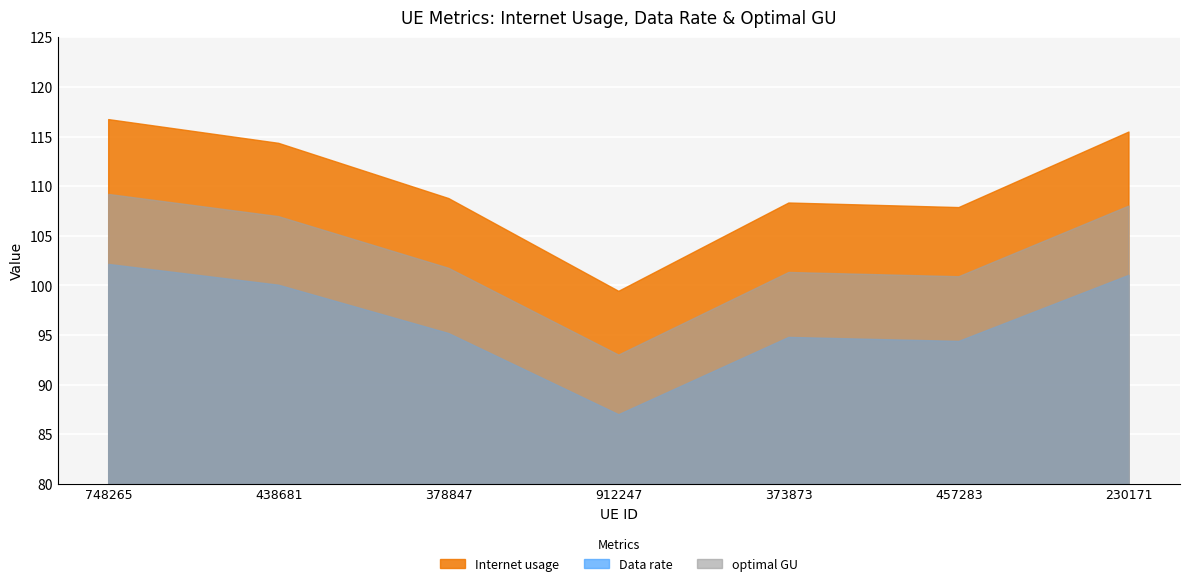

Rank the series by their maximum value, from lowest to highest.

Data rate, optimal GU, Internet usage